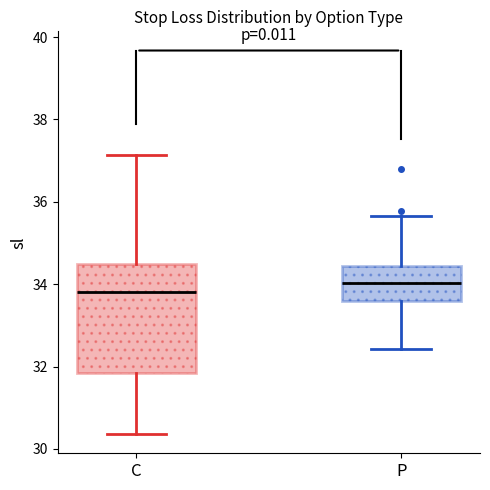

Reading left to right, transcribe this box plot: for each box, give where its median line is, the range the box spans, and where its two whiskers end, as read against the y-axis. The values are not printed on the chart, so give them approximately, as read against the axis.

C: median 33.8, box 31.8 to 34.6, whiskers 30.4 to 37.2
P: median 34.0, box 33.6 to 34.4, whiskers 32.4 to 35.6